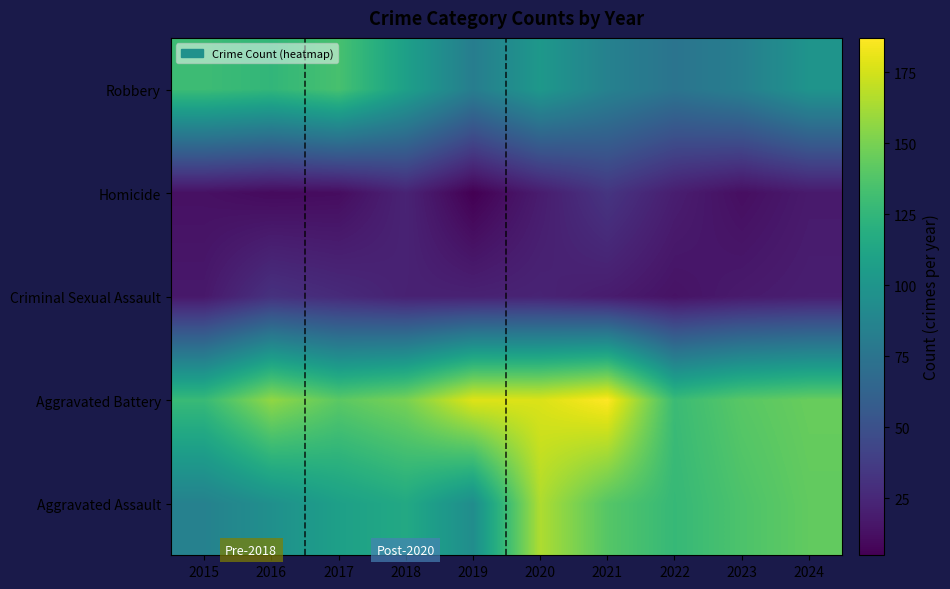

Reading left to right, transcribe all the data shown in this chart.

Aggravated Assault: 2015=85	2016=96	2017=108	2018=115	2019=94	2020=165	2021=139	2022=127	2023=136	2024=143
Aggravated Battery: 2015=128	2016=157	2017=141	2018=150	2019=178	2020=177	2021=187	2022=129	2023=140	2024=145
Criminal Sexual Assault: 2015=17	2016=31	2017=27	2018=22	2019=22	2020=23	2021=19	2022=14	2023=18	2024=20
Homicide: 2015=13	2016=10	2017=11	2018=23	2019=5	2020=19	2021=33	2022=20	2023=12	2024=18
Robbery: 2015=130	2016=125	2017=134	2018=108	2019=82	2020=102	2021=85	2022=75	2023=83	2024=99